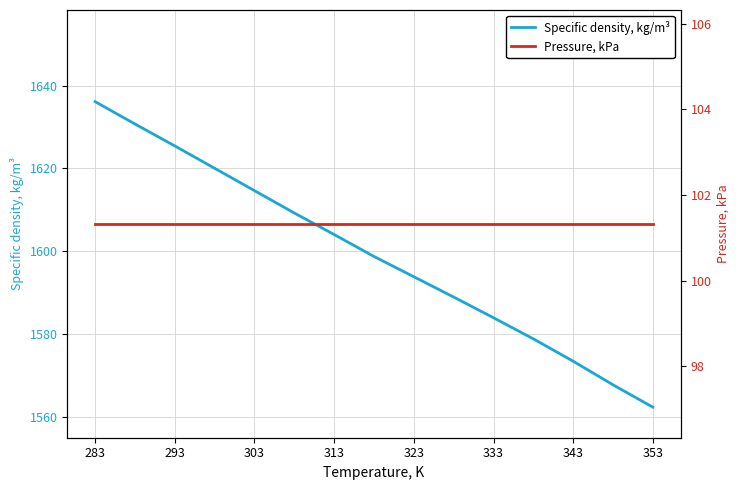

At which label does Specific density, kg/m³ reach its peak?

283